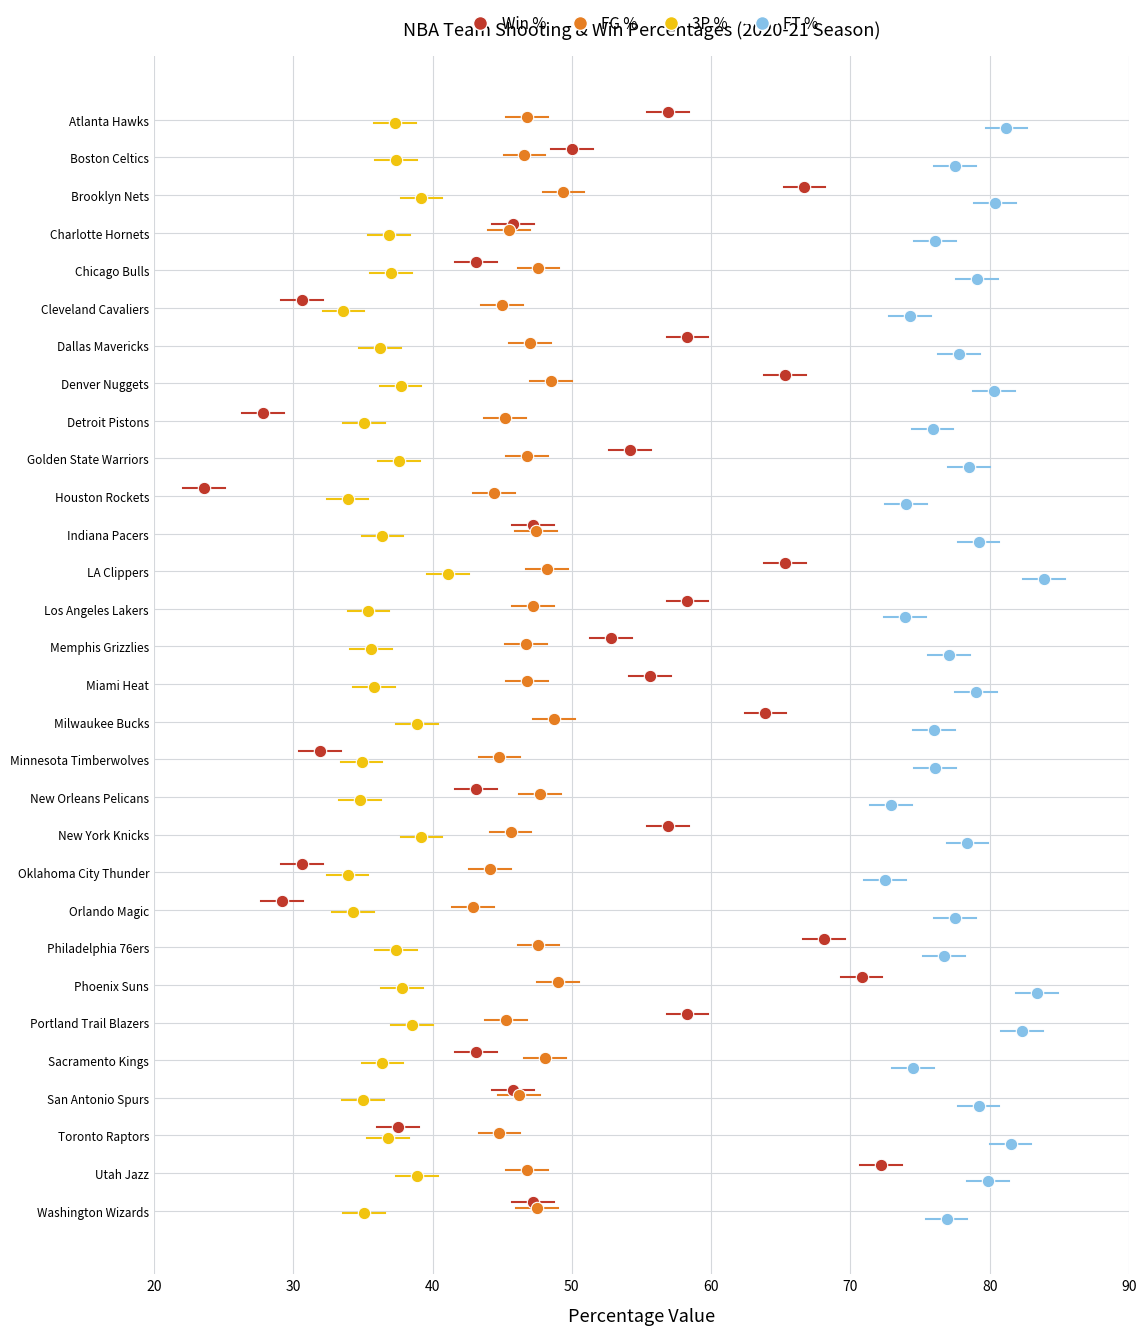

What are all the series names shown in the legend?

Win %, FG %, 3P %, FT %